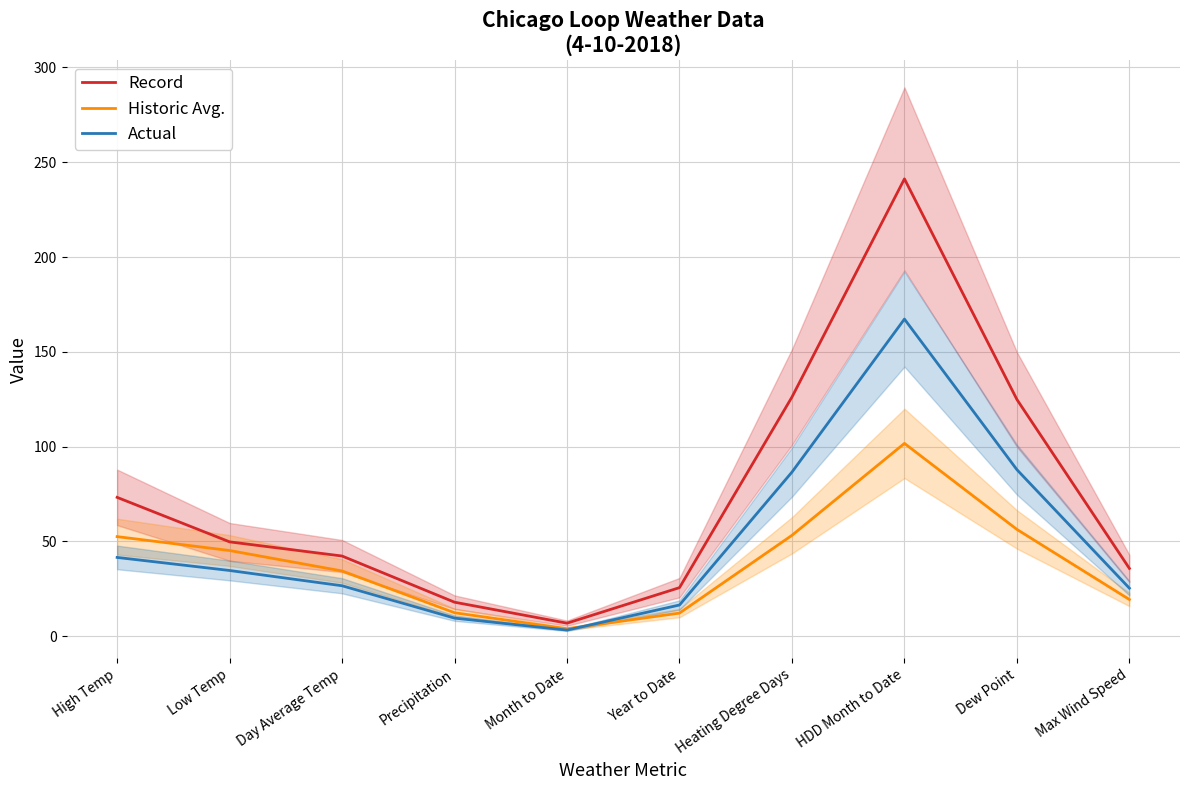

What are all the series names shown in the legend?

Record, Historic Avg., Actual